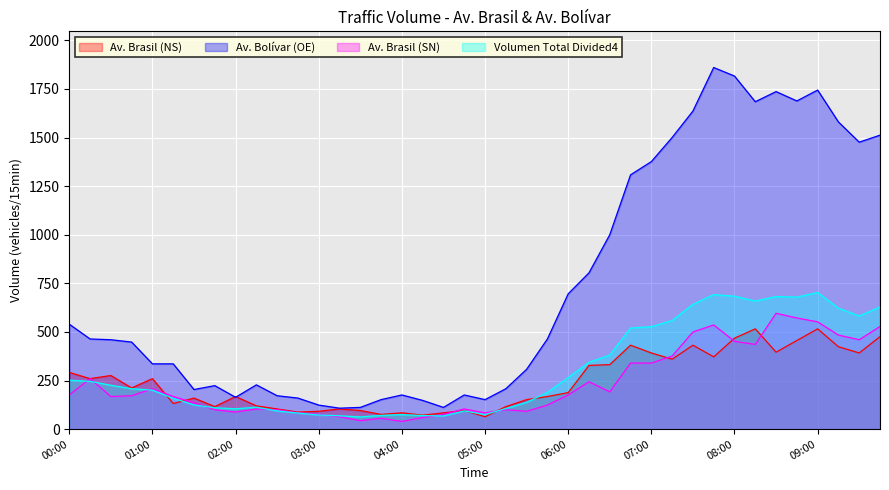

Where is the first local minimum for Volumen Total Divided4?

02:00